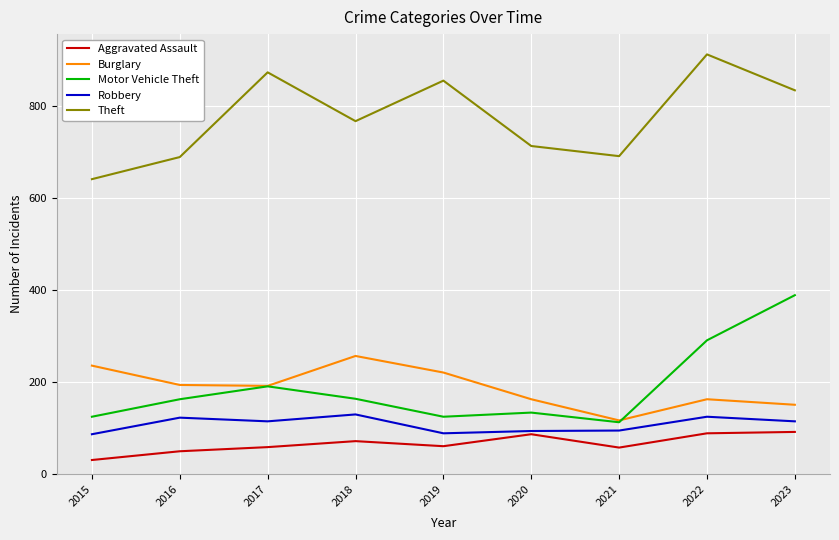

At how many categories does at least one series exceed 744?

5